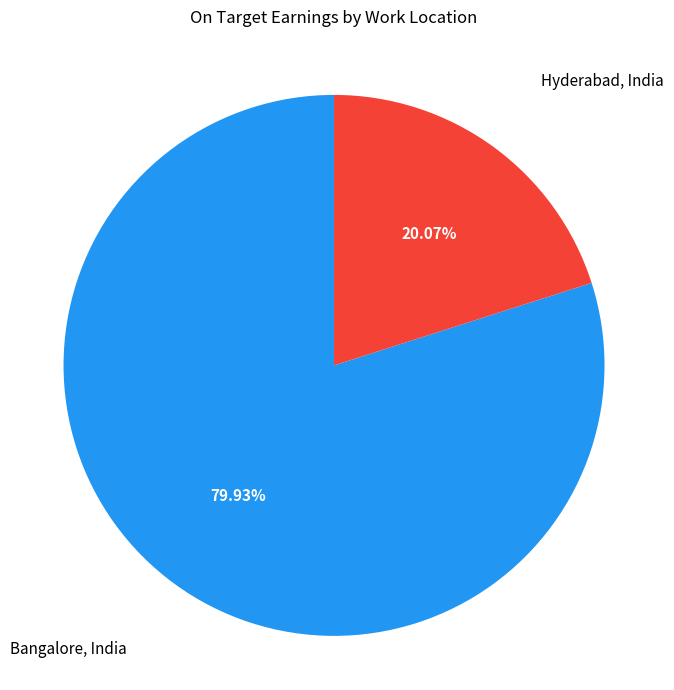

Is there a majority slice in this chart?

Yes